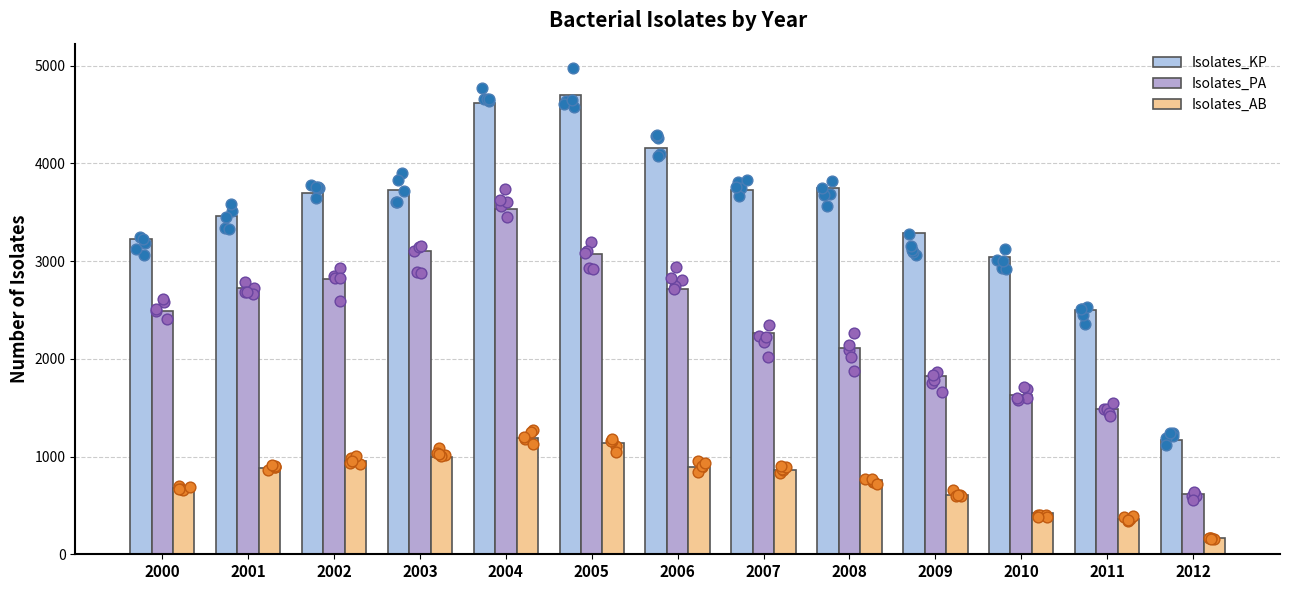

Is the value of Isolates_KP at 2000 greater than the value of Isolates_PA at 2005?

Yes